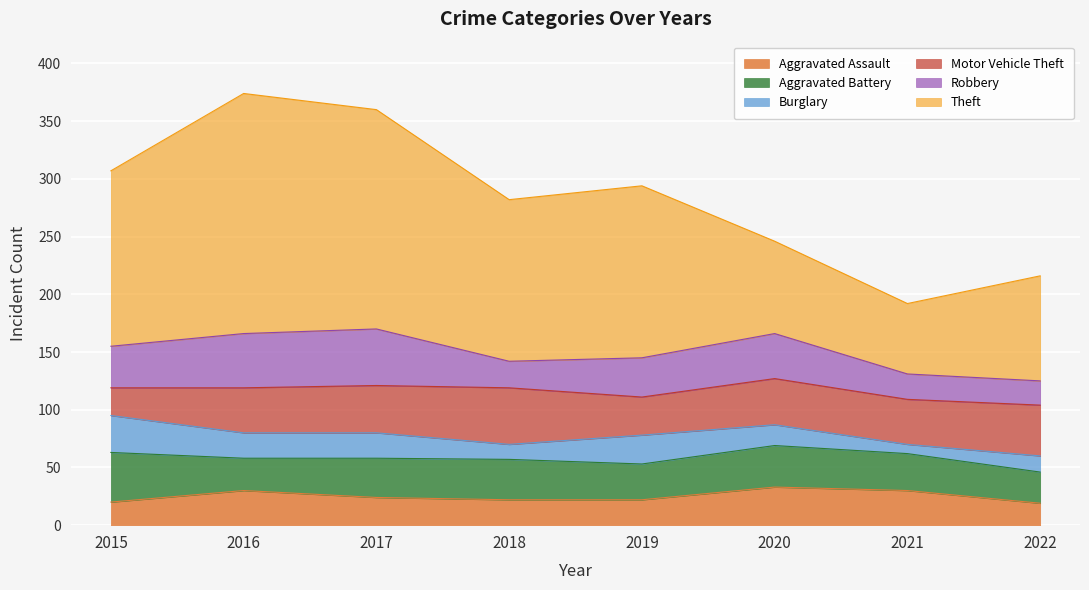

How many interior local peaks does the Motor Vehicle Theft series have?

2